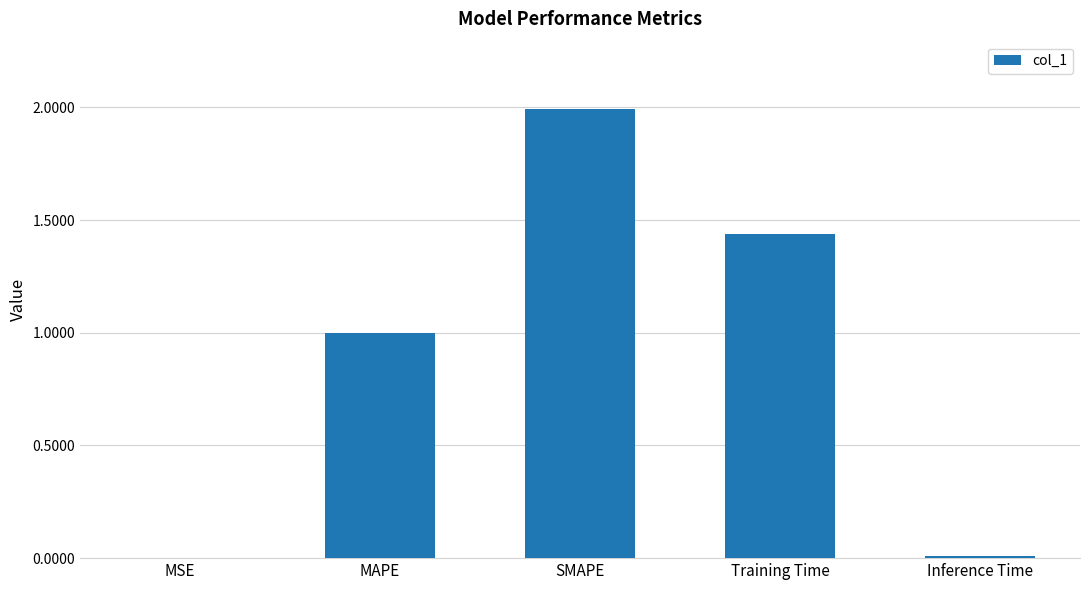

The chart shows a value of 3.4 at SMAPE. True or false?

False